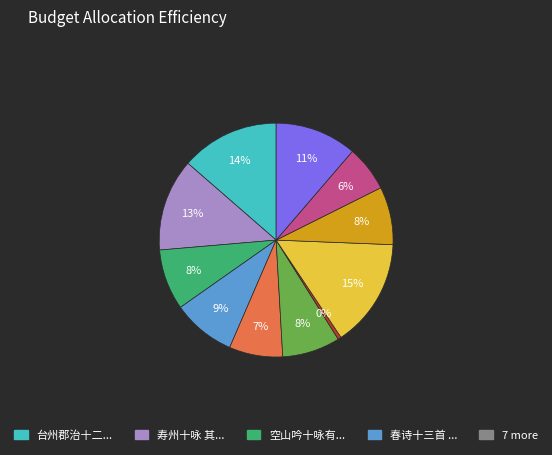

To the nearest percent, what is the average slice percentage?

9%